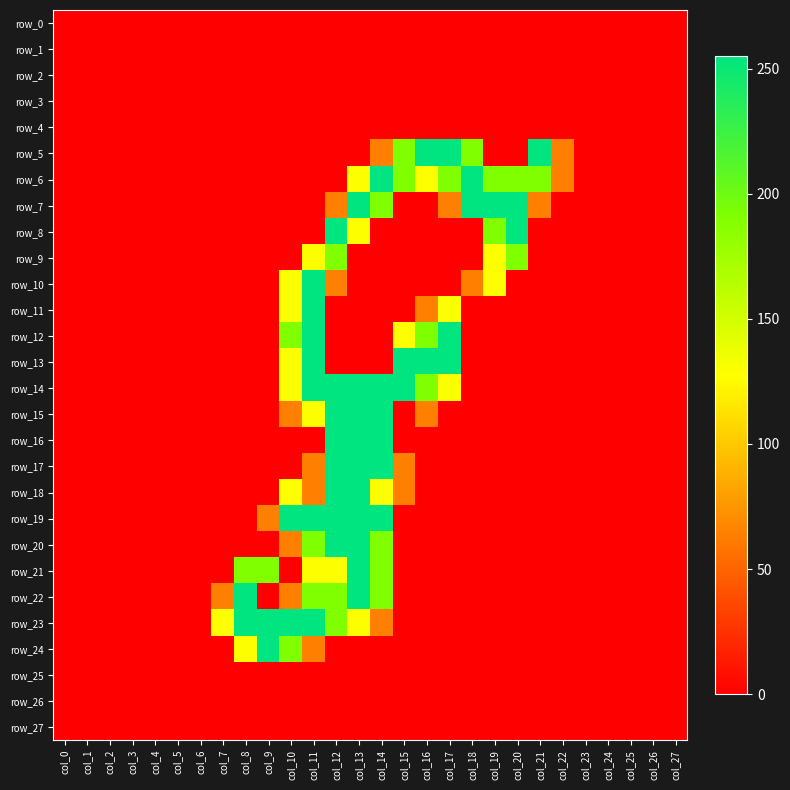

The row_27 series shows 0 at col_5. True or false?

True